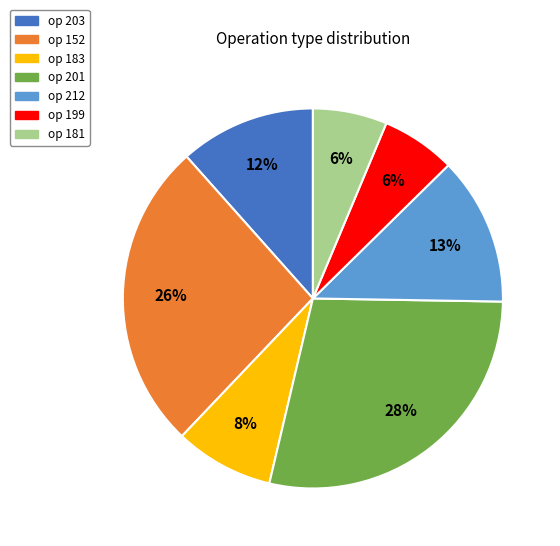

The op 183 slice represents 8% of the pie. True or false?

True